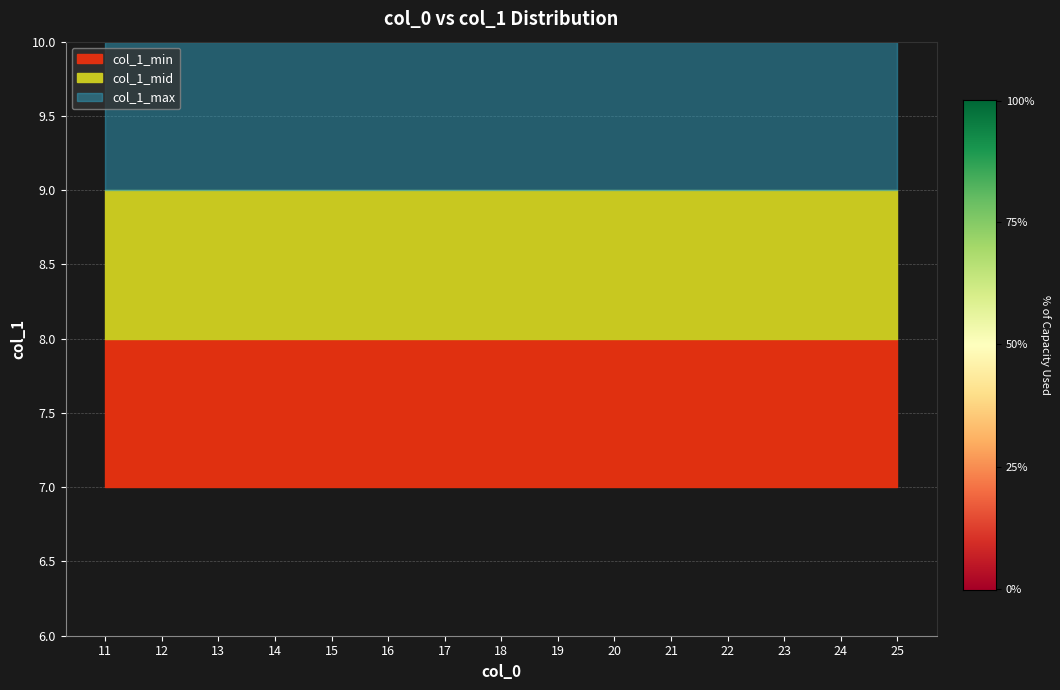

True or false: col_1_max has more than 0 points higher than both neighbors.

False